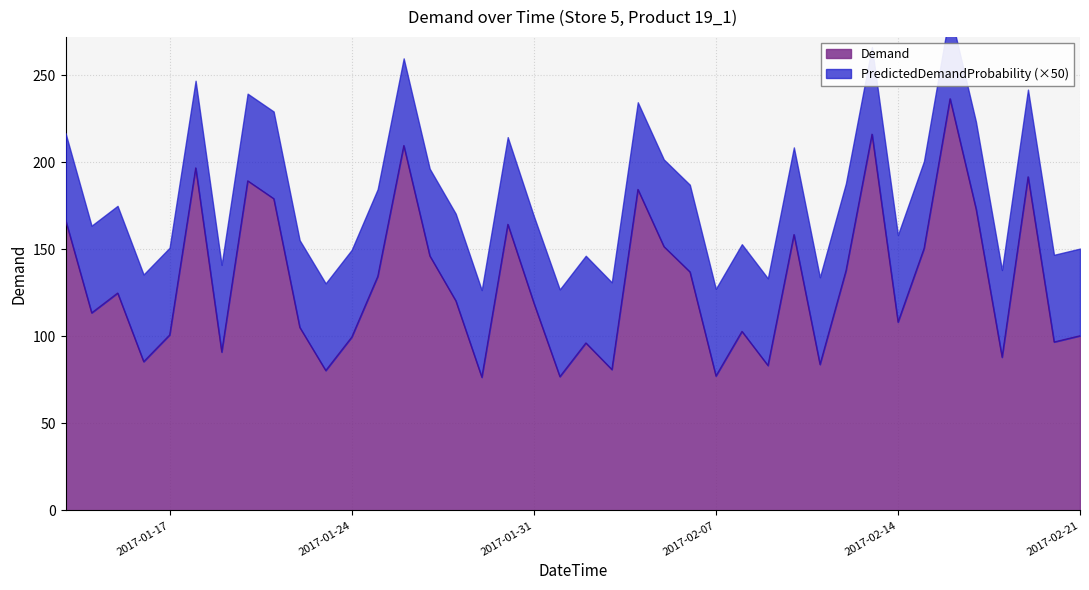

True or false: the data shows 96.8 at 2017-02-20.

True